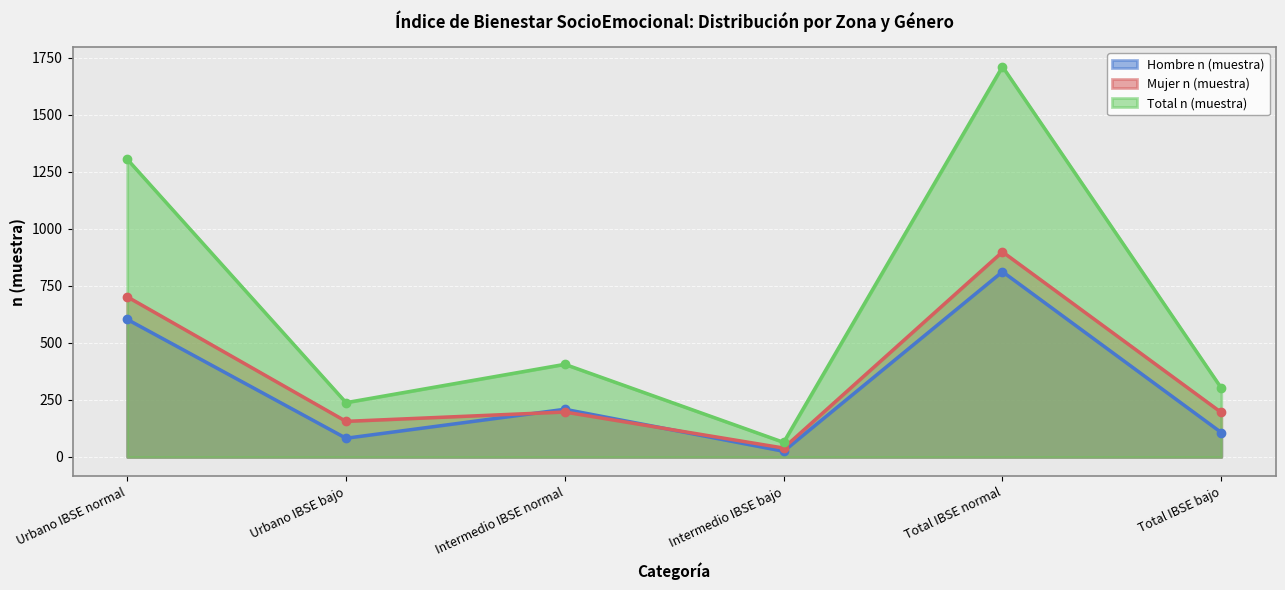

How many intersections are there between Hombre n (muestra) and Mujer n (muestra)?

2